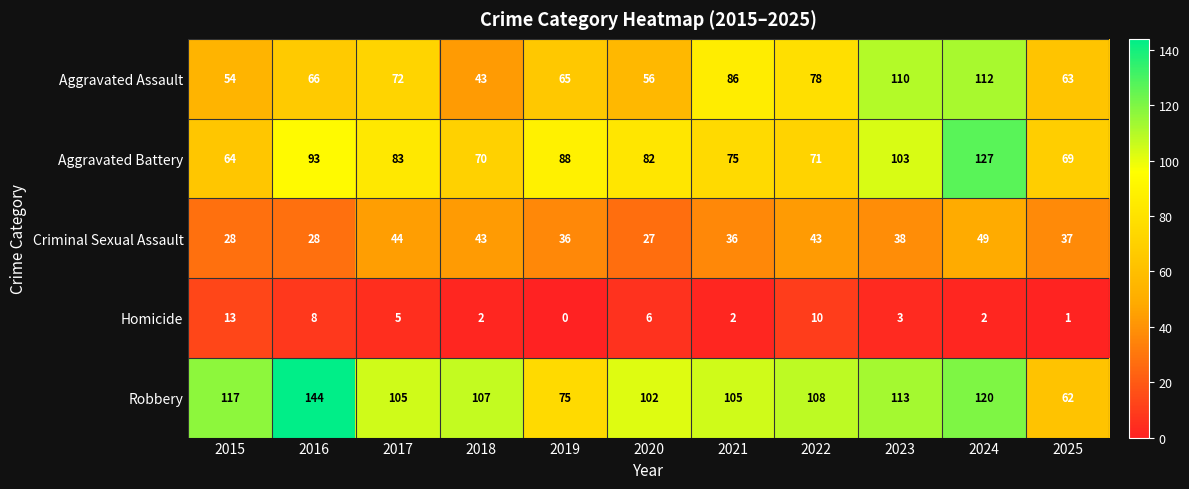

At which category does the chart reach its minimum across all series?

2019